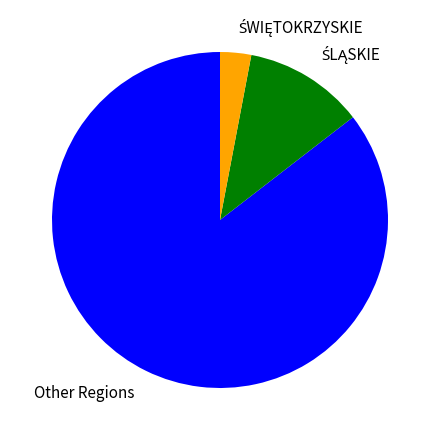

The Other Regions slice represents 99% of the pie. True or false?

False